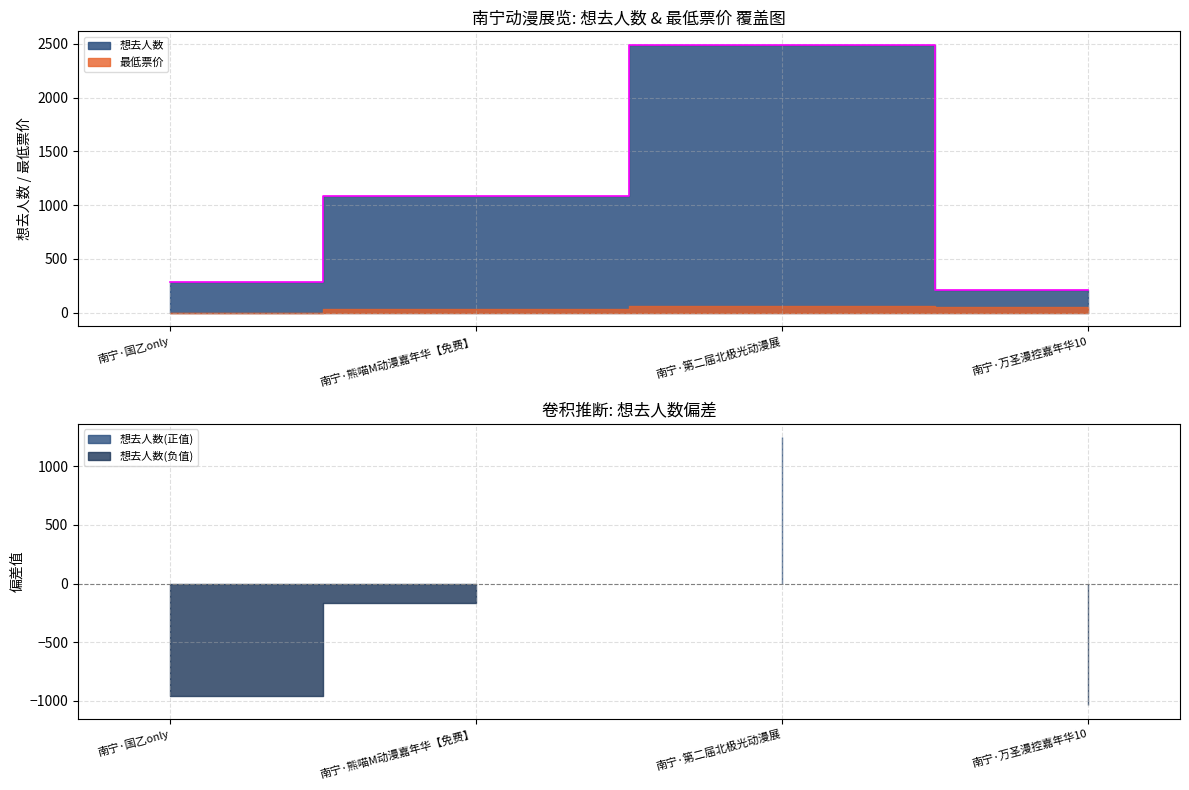

Count the number of values greater than 1081.

1